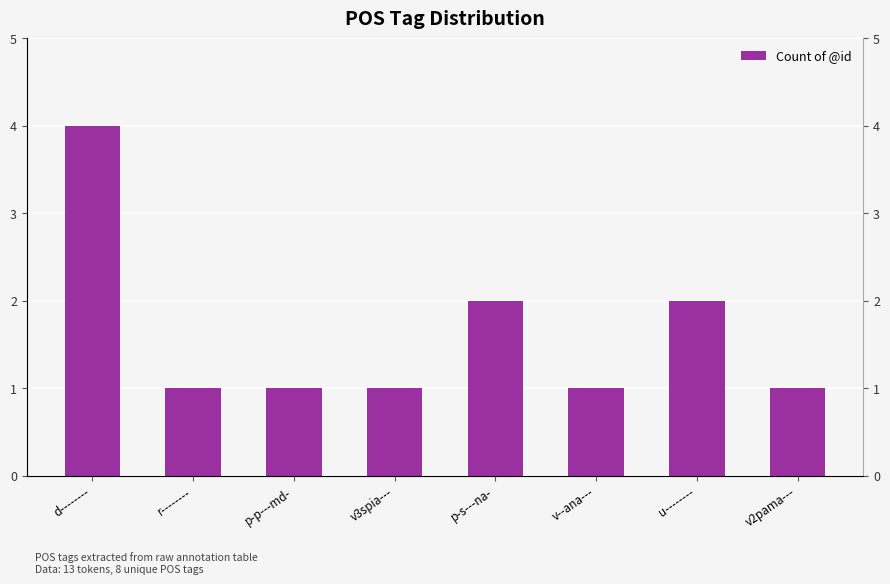

Rank the categories by value from lowest to highest.

r--------, p-p---md-, v3spia---, v--ana---, v2pama---, p-s---na-, u--------, d--------